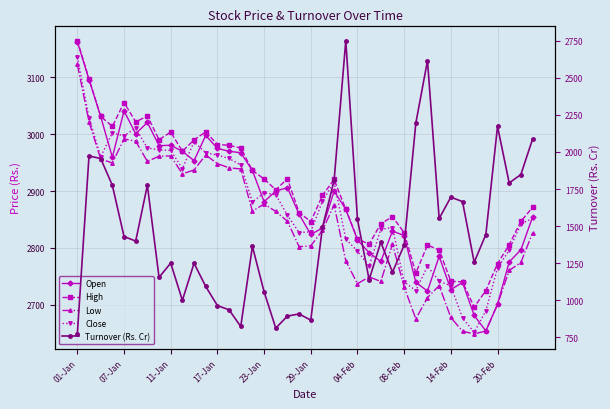

Reading left to right, what are all the values shown in this chart?

Open: 3162.2	3095.6	3030.9	2959.2	3040.7	3000.6	3020.4	2979.7	2980.3	2969.7	2953.3	2997.7	2974.9	2969.8	2967.2	2936.1	2881.3	2899.9	2905.9	2859.2	2823.8	2835.1	2899.8	2867.9	2814.3	2791.8	2776.3	2829.8	2821.7	2739.6	2724.4	2785.4	2727.0	2739.5	2681.6	2654.4	2701.2	2775.5	2796.8	2854.1
High: 3164.1	3097.1	3031.2	3013.3	3055.3	3021.3	3031.7	2990.1	3003.5	2969.8	2989.8	3003.9	2981.7	2980.3	2975.4	2936.1	2921.2	2902.1	2921.6	2862.2	2846.3	2892.3	2920.3	2867.9	2815.9	2806.6	2842.5	2855.1	2826.9	2756.1	2805.2	2796.4	2741.6	2740.7	2696.2	2725.2	2772.6	2805.6	2846.7	2871.3
Low: 3122.4	3021.7	2956.2	2949.3	2991.4	2987.6	2951.9	2961.2	2961.6	2930.1	2937.0	2963.2	2948.1	2940.8	2938.8	2864.5	2877.3	2864.2	2846.9	2802.3	2803.8	2830.8	2875.6	2777.3	2737.2	2749.2	2741.2	2806.6	2731.7	2675.5	2713.0	2733.9	2678.0	2653.8	2649.2	2654.2	2701.2	2760.7	2774.6	2826.3
Close: 3135.2	3028.4	2960.4	3001.7	2997.1	3010.3	2975.5	2972.3	2971.2	2939.3	2986.3	2967.1	2963.1	2957.1	2945.8	2880.7	2896.9	2893.5	2857.6	2827.2	2828.3	2882.1	2915.8	2815.7	2794.4	2768.3	2832.9	2835.8	2740.5	2725.2	2767.9	2741.7	2733.7	2677.1	2652.0	2689.7	2765.0	2796.2	2842.2	2852.1
Turnover (Rs. Cr): 773.7	1973.2	1955.7	1775.2	1430.0	1399.2	1775.8	1154.9	1250.5	999.7	1249.9	1093.1	964.4	935.8	823.4	1363.1	1057.8	812.5	893.6	908.0	866.4	1491.3	1808.8	2750.7	1545.6	1139.5	1391.7	1189.4	1372.0	2193.8	2615.9	1551.7	1695.4	1665.3	1256.2	1443.5	2172.3	1791.2	1847.8	2085.8